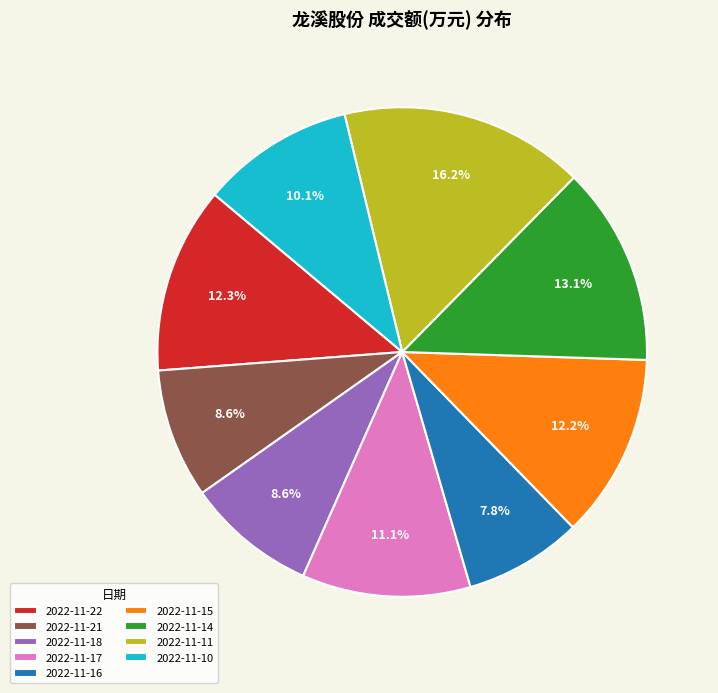

What portion of the pie excludes 2022-11-14?

86.9%